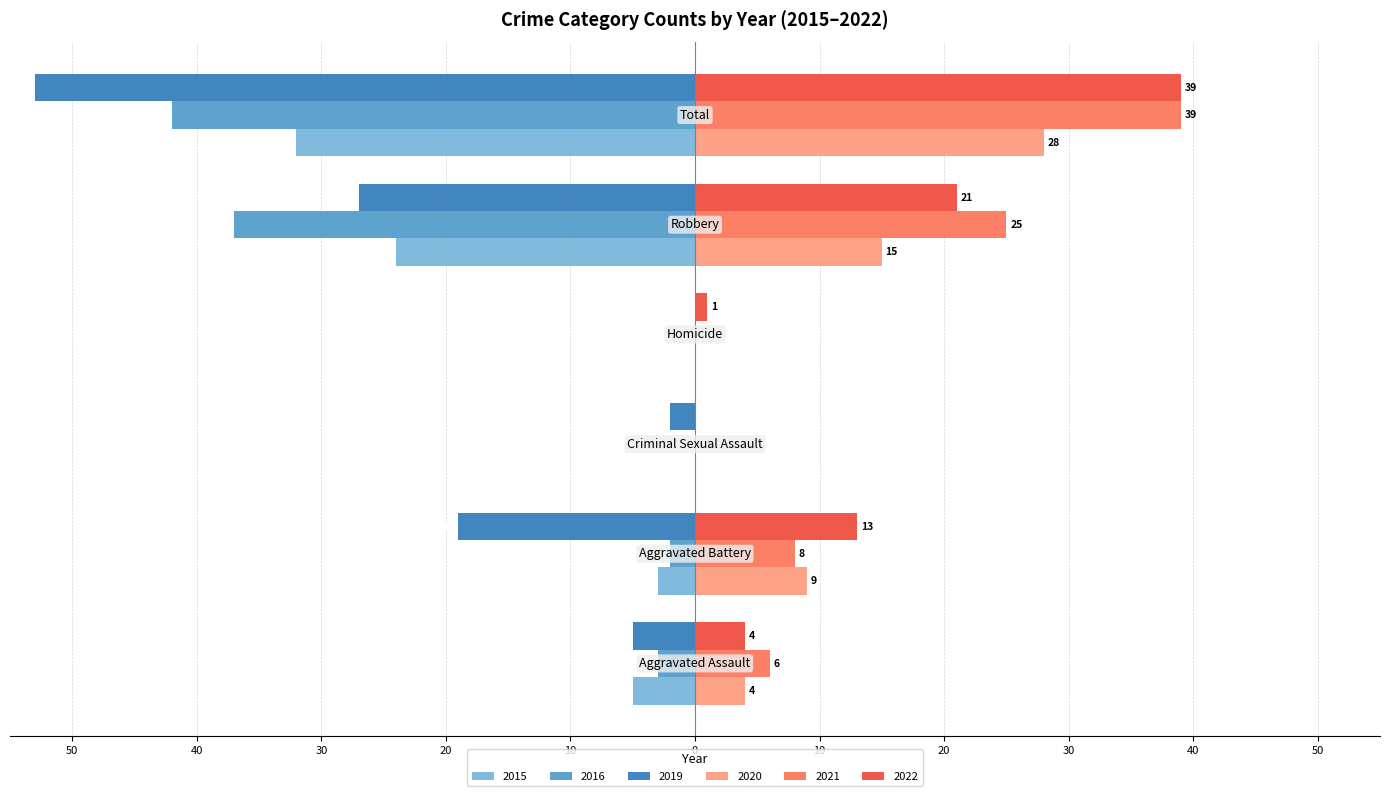

At which category does the chart reach its peak across all series?

Total